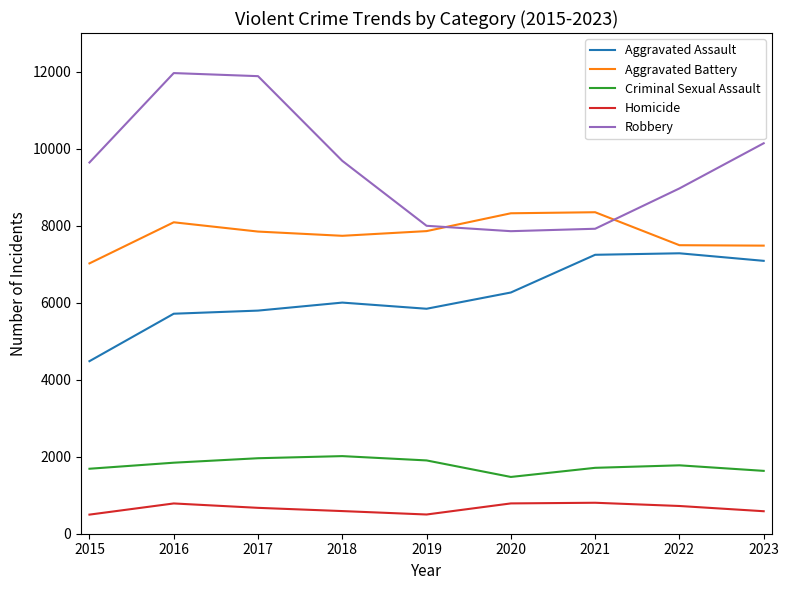

Which series changed the most between 2020 and 2023?

Robbery